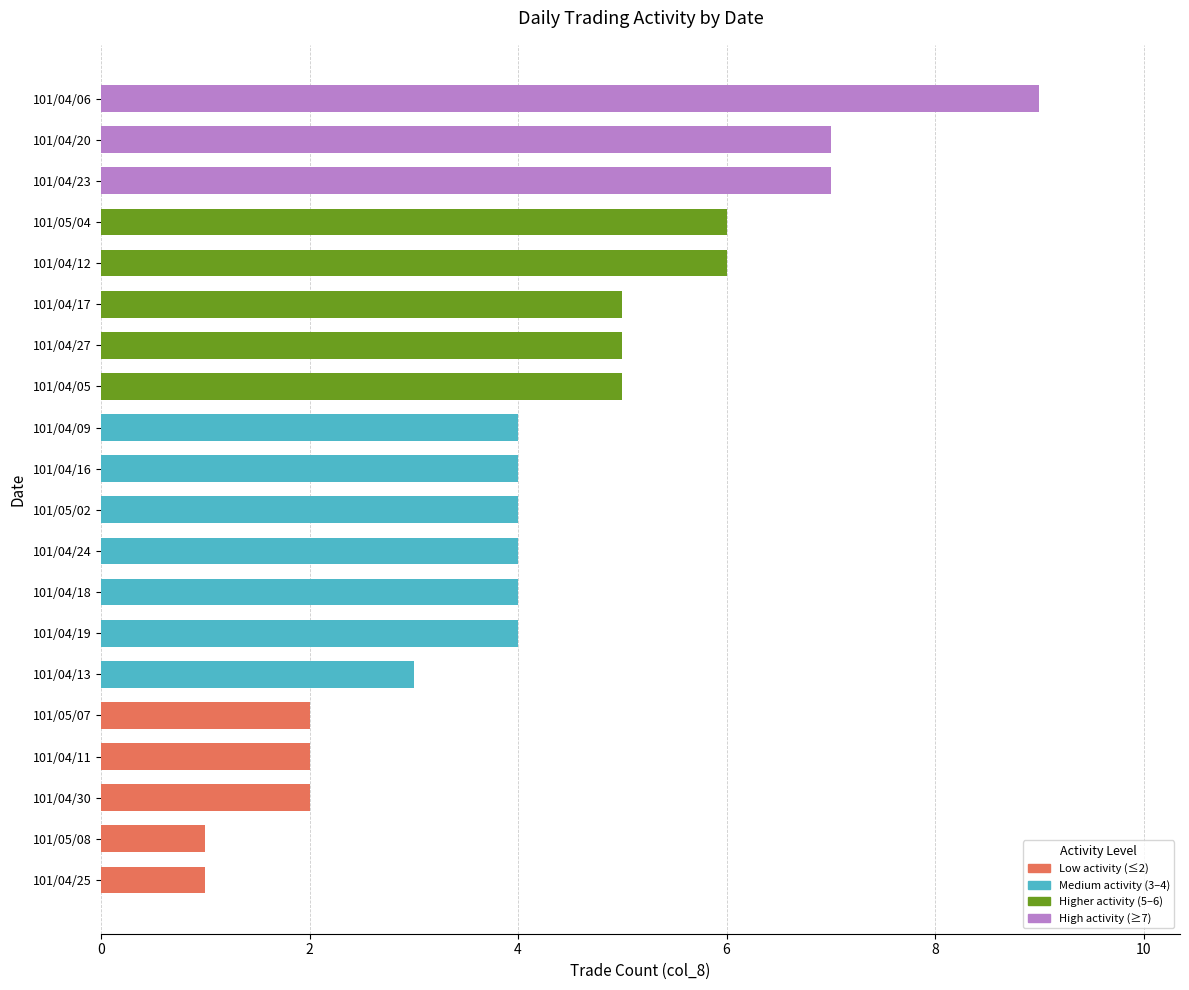

Reading bottom to top, what are all the values shown in this chart?

1	1	2	2	2	3	4	4	4	4	4	4	5	5	5	6	6	7	7	9